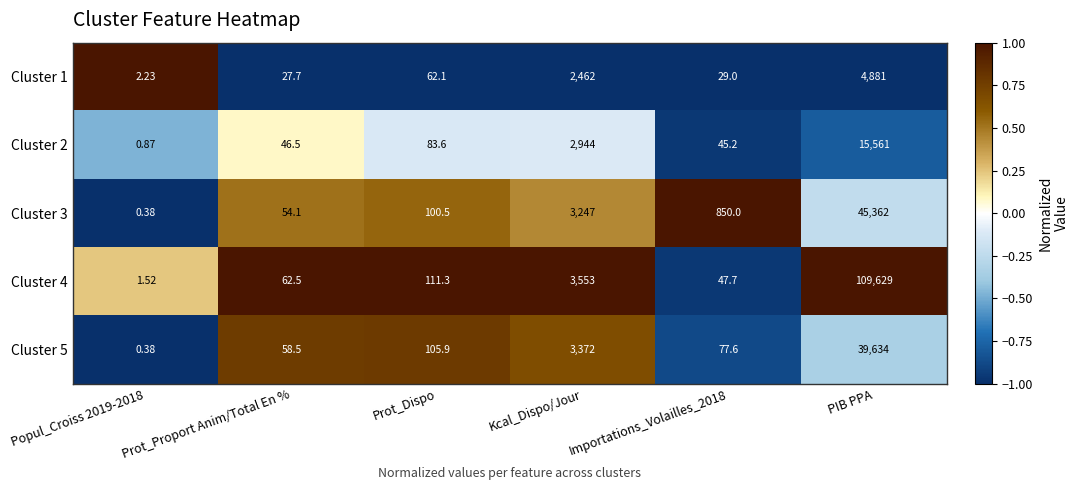

At which label does Cluster 2 reach its peak?

PIB PPA